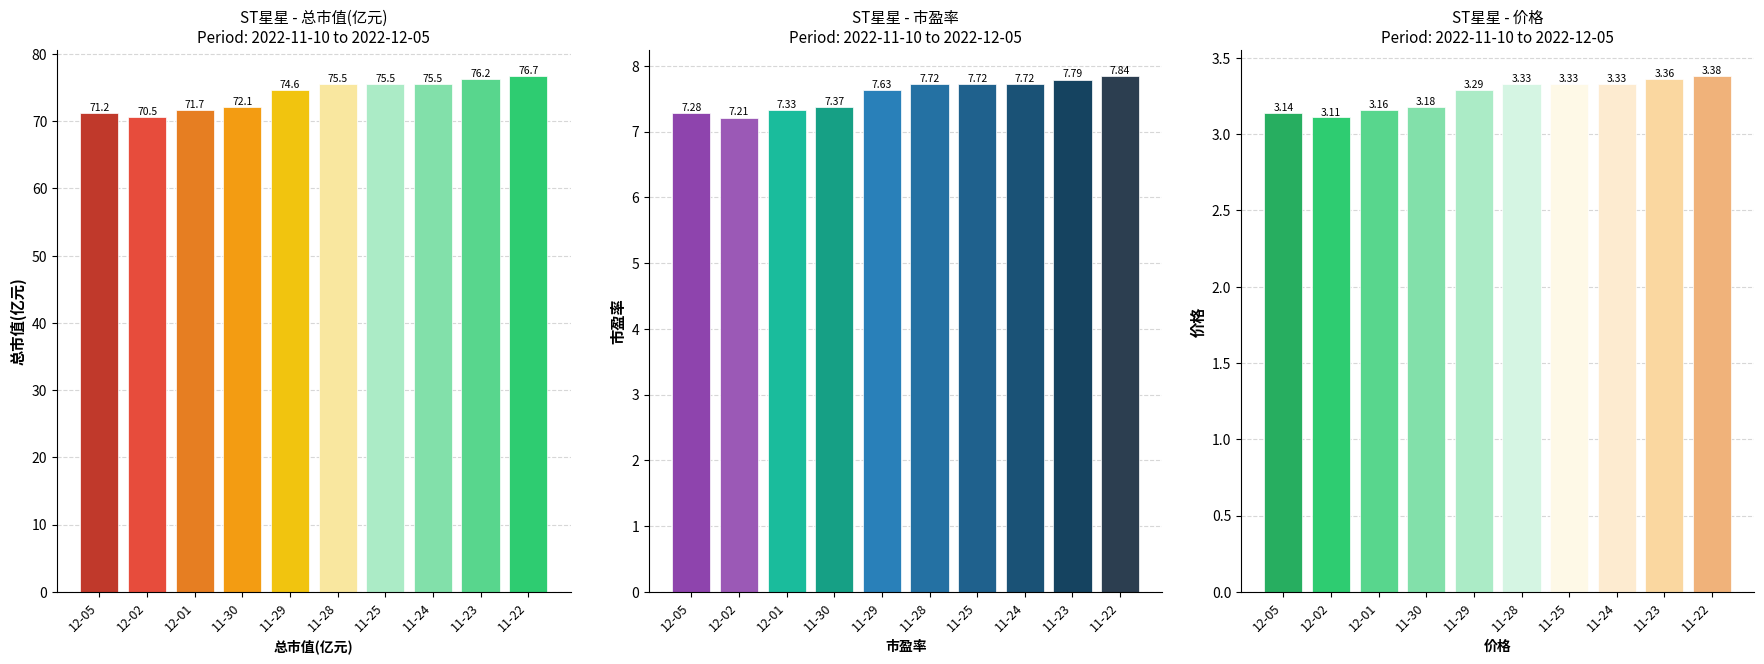

What is the label of the 1st bar from the right?

11-22